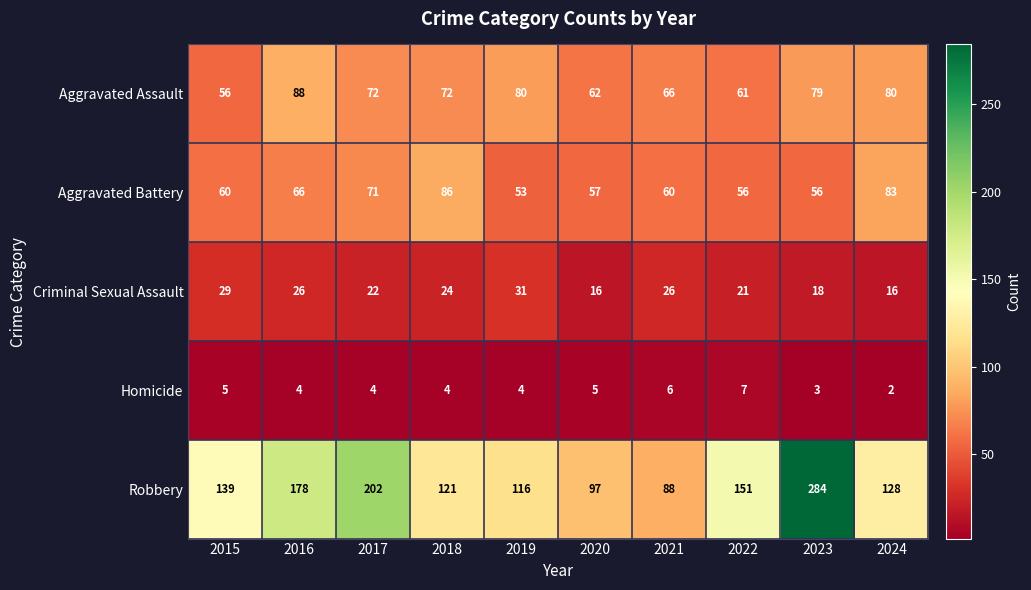

The Criminal Sexual Assault series shows 21 at 2022. True or false?

True